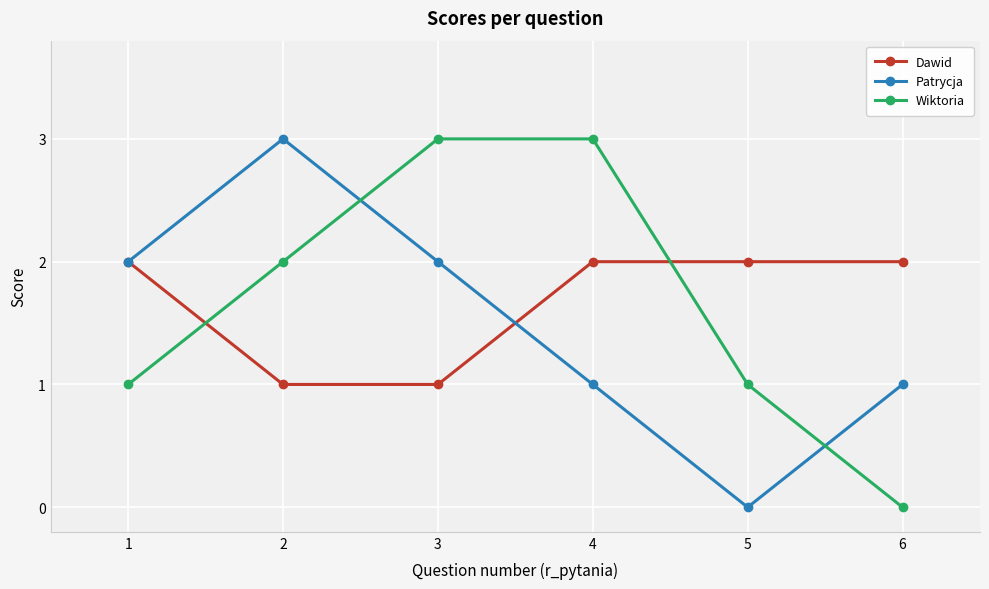

True or false: Dawid and Wiktoria cross at least once.

True